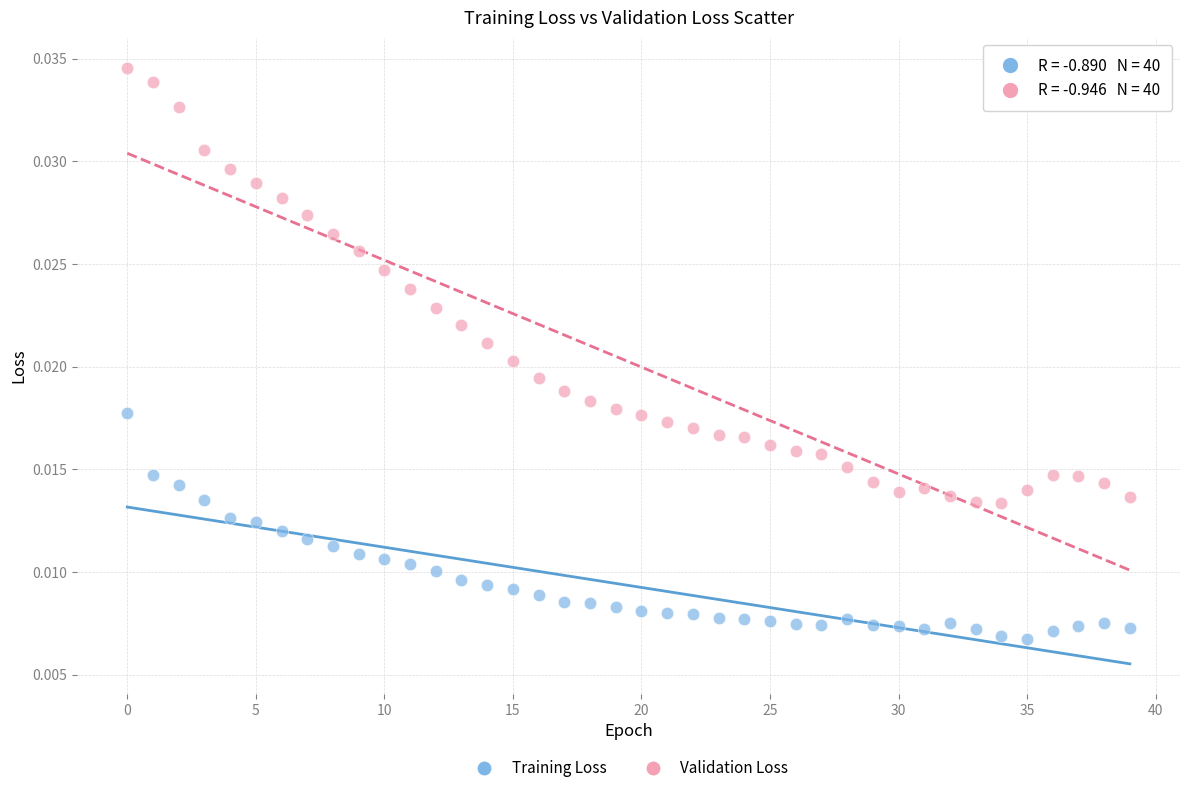

Which series has the largest Y range (max minus min)?

Validation Loss